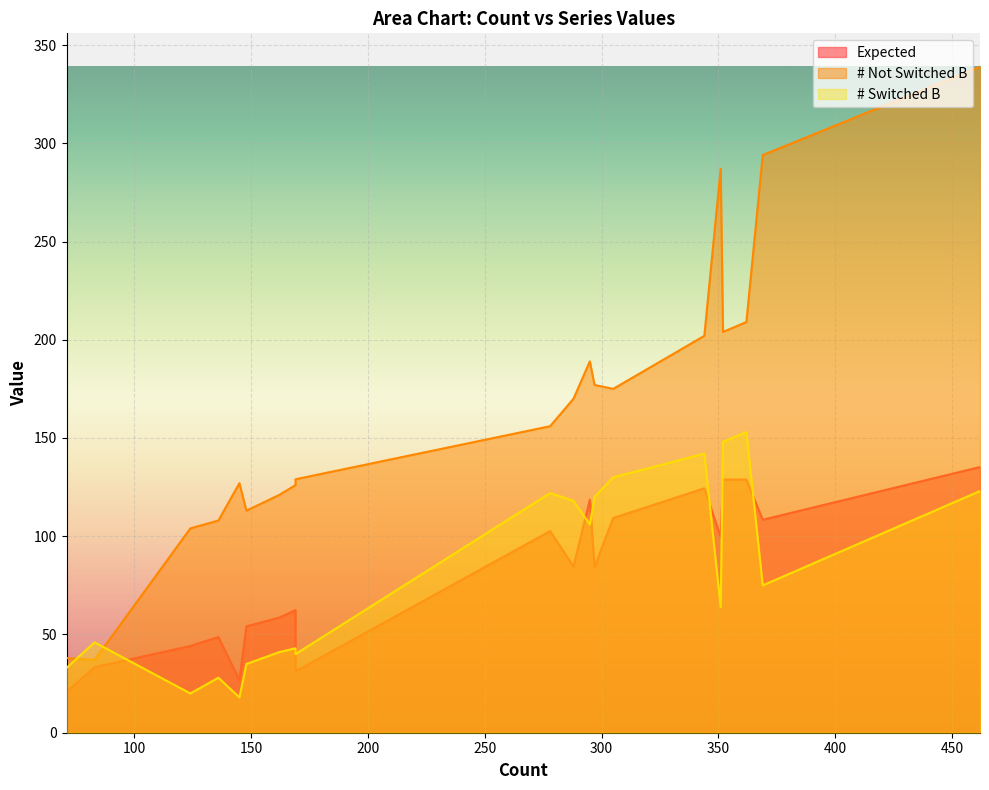

Which category has the highest value across all series?

462